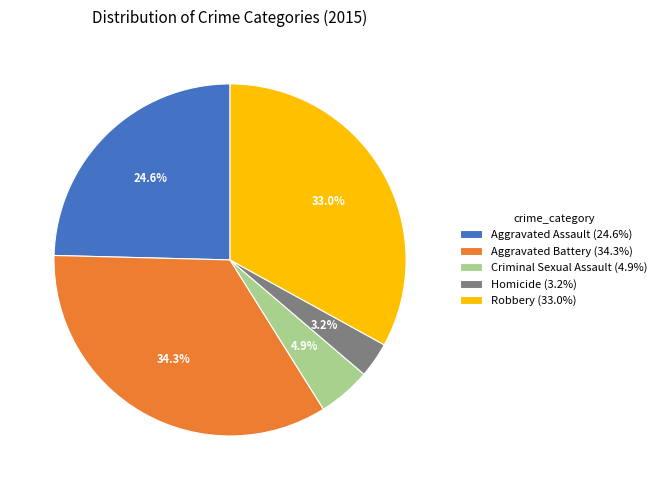

Between Robbery (33.0%) and Criminal Sexual Assault (4.9%), which is larger?

Robbery (33.0%)